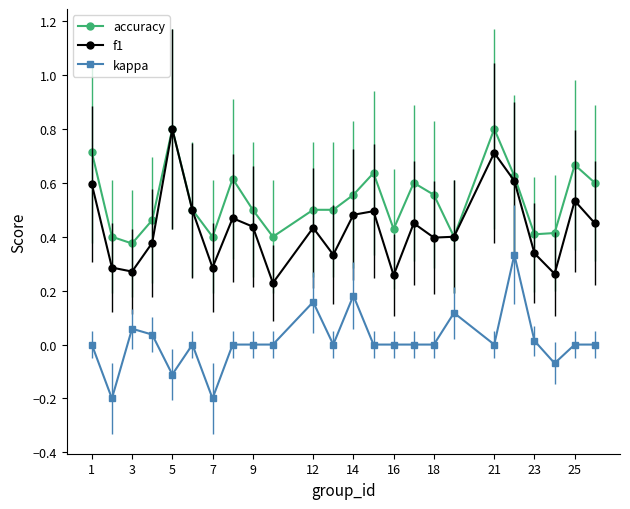

Is this an area chart (filled region under the line)?

No